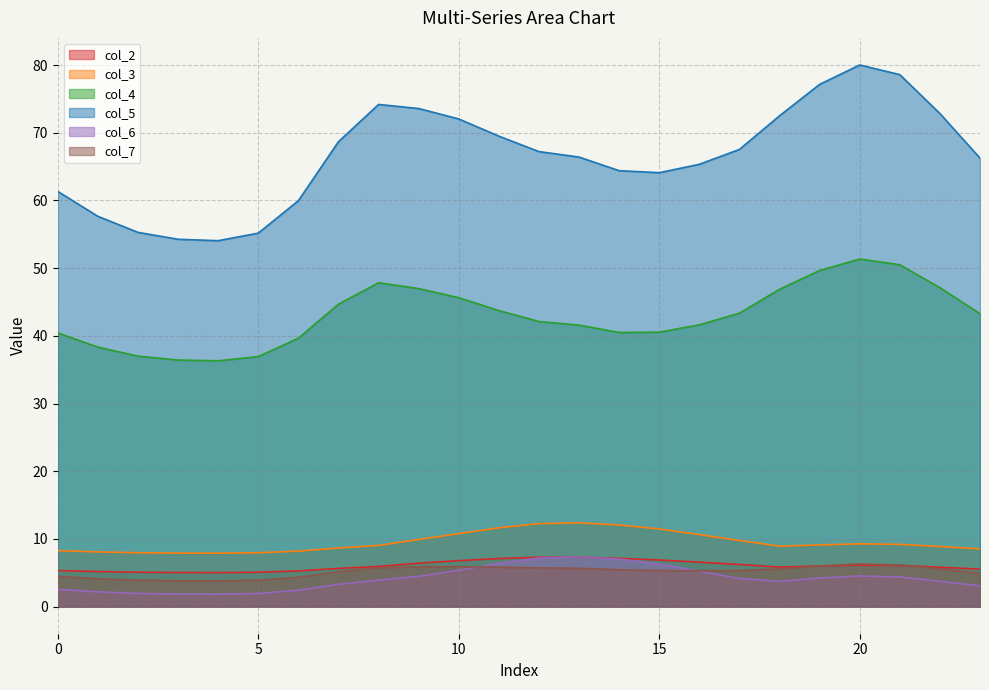

Is the value of col_4 at 9 greater than the value of col_2 at 21?

Yes